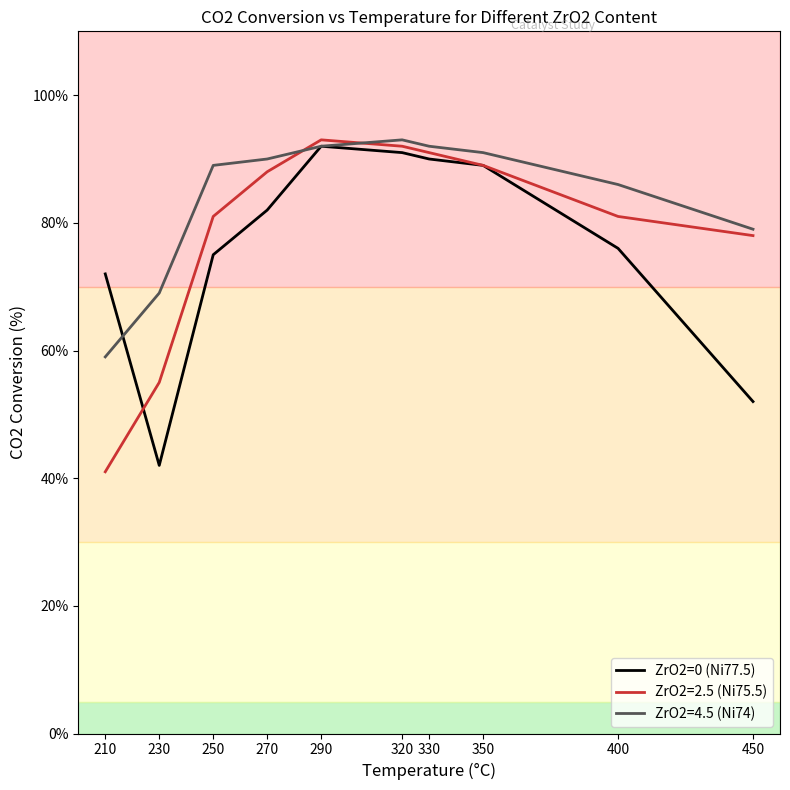

True or false: ZrO2=0 (Ni77.5) has a value of 28 at 400.

False